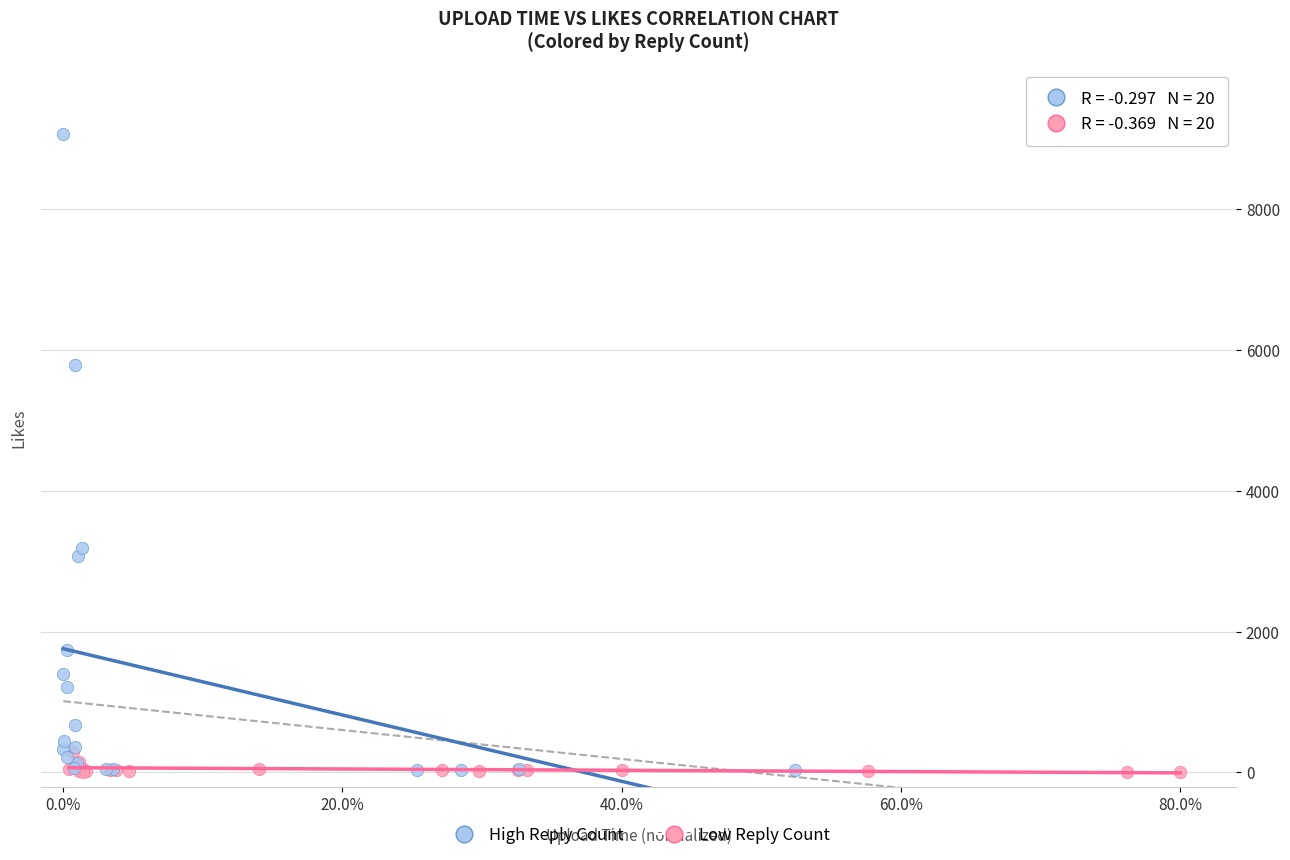

What are all the series names shown in the legend?

High Reply Count, Low Reply Count